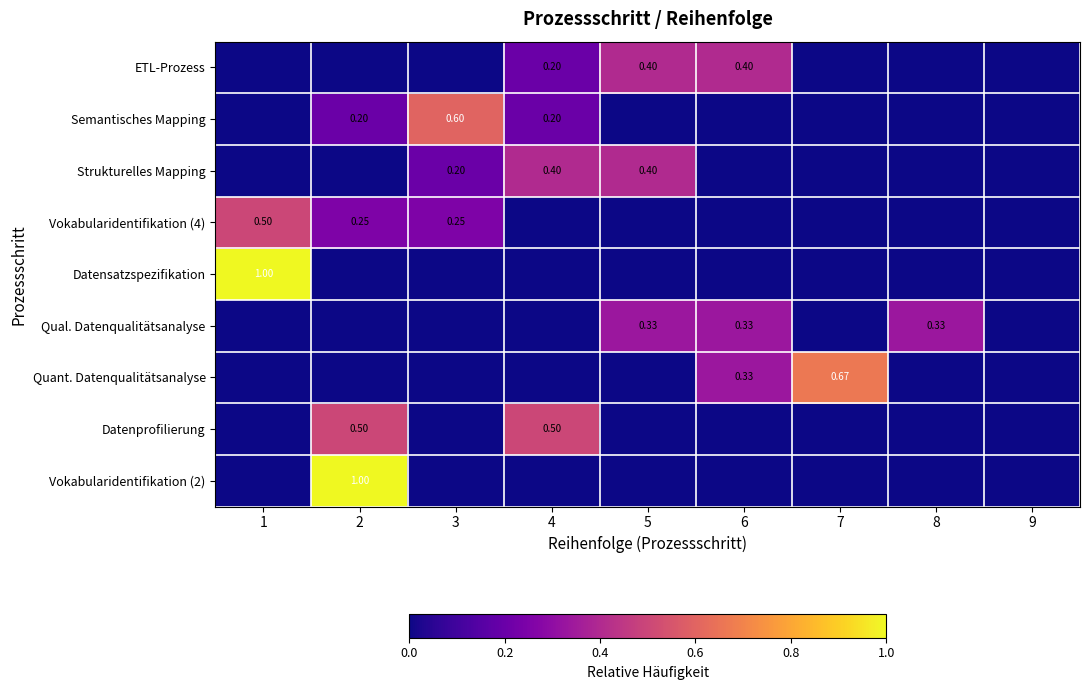

Between 7 and 9, which is larger?

7